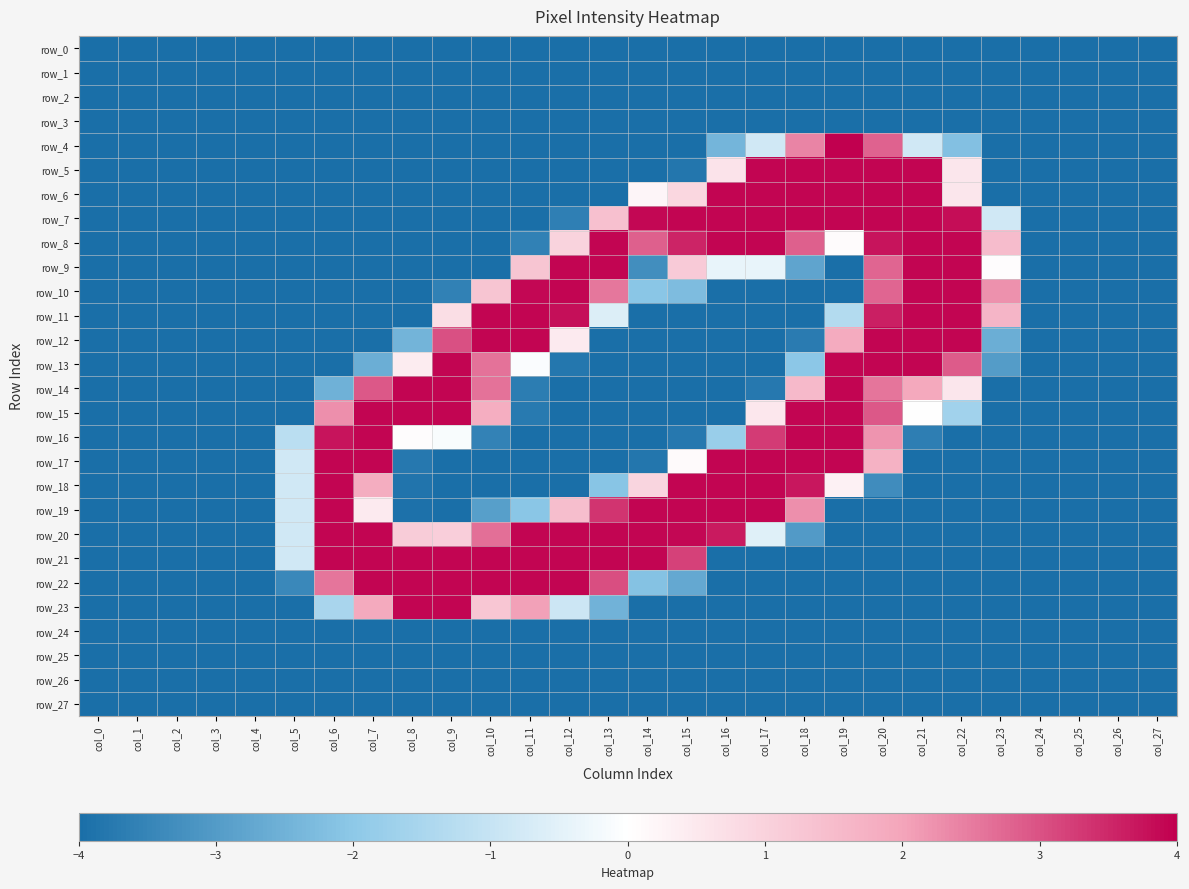

At which category is the sum across all series the highest?

col_20